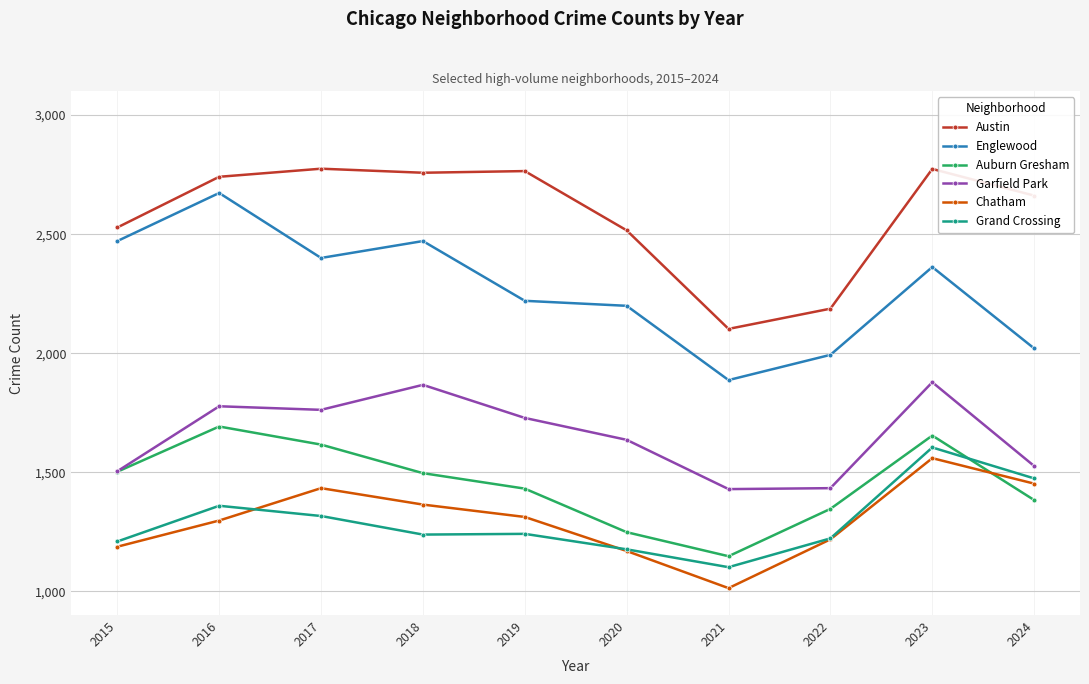

What are all the series names shown in the legend?

Austin, Englewood, Auburn Gresham, Garfield Park, Chatham, Grand Crossing